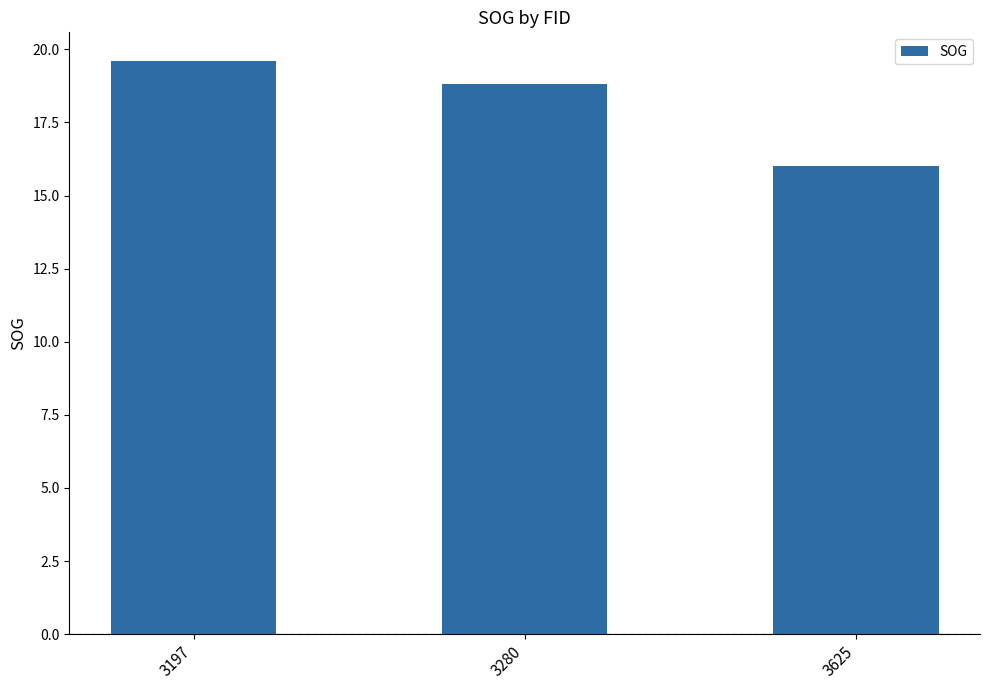

What is the difference between the values at 3280 and 3197?

0.8